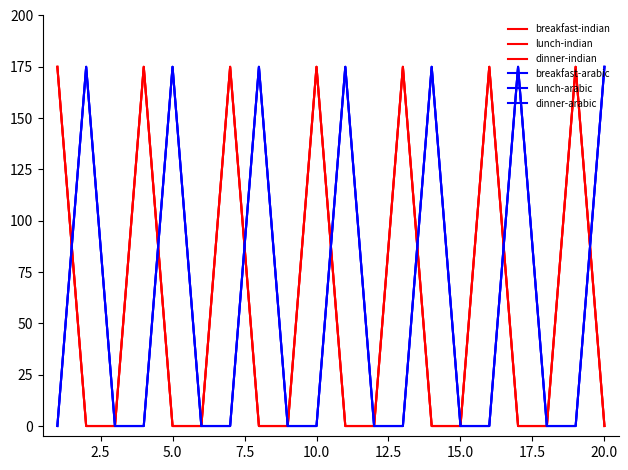

Is this an area chart (filled region under the line)?

No